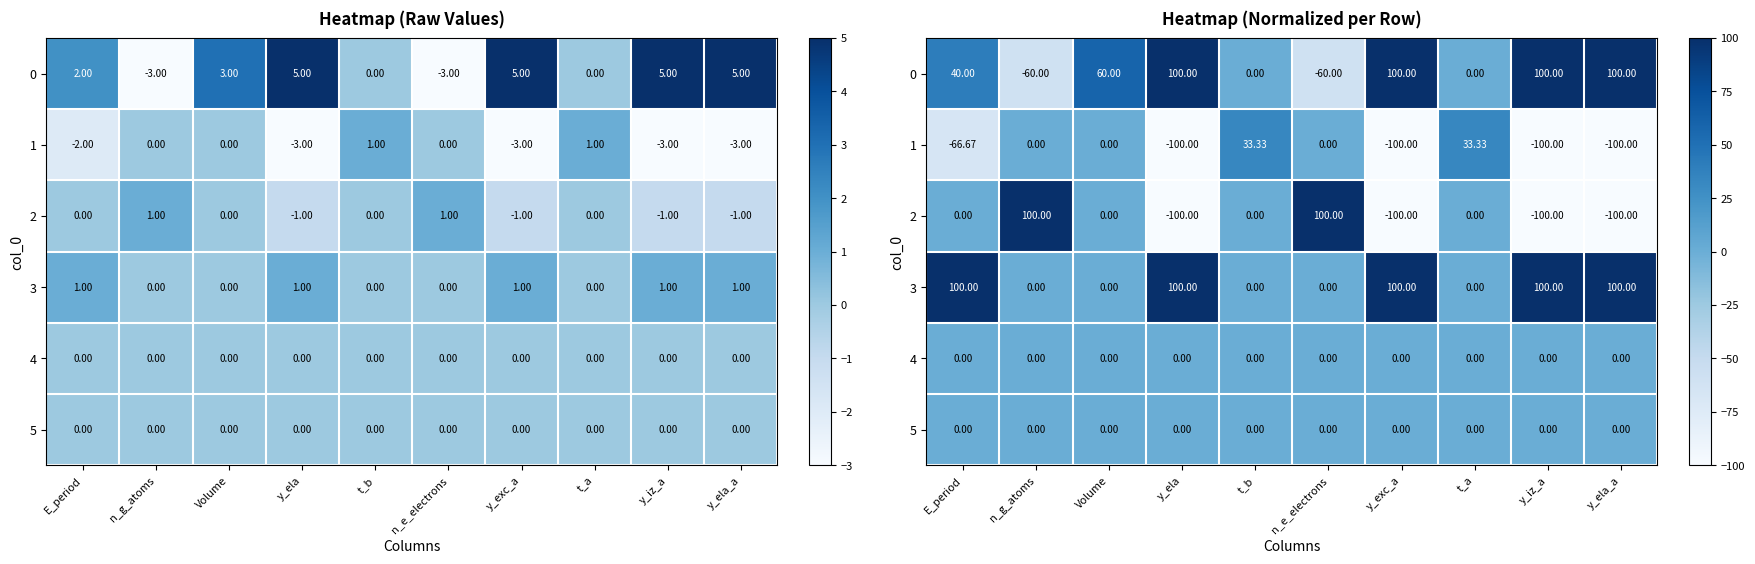

At which category does the chart reach its minimum across all series?

y_ela